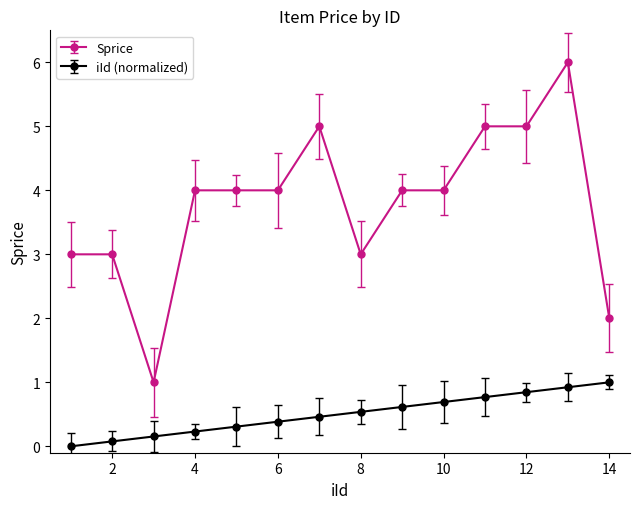

Which series has the largest total across all categories?

Sprice